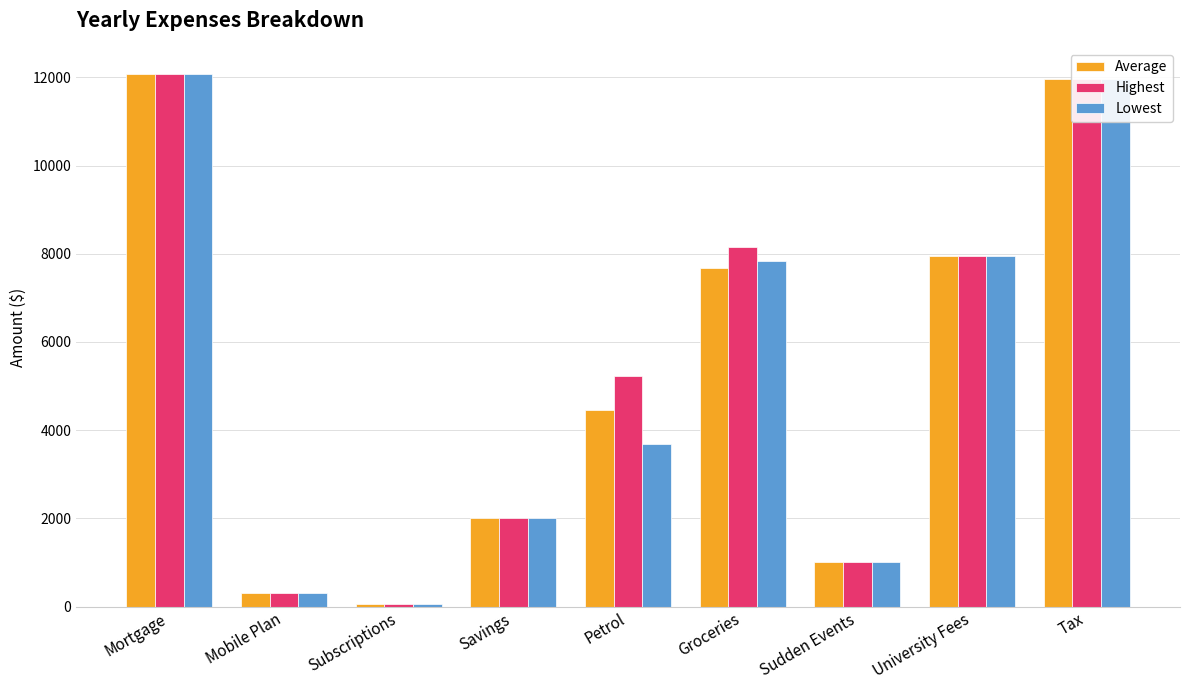

Reading left to right, list all the values displayed in this chart.

Average: Mortgage=12066.0	Mobile Plan=300.0	Subscriptions=65.9	Savings=2000.0	Petrol=4454.0	Groceries=7668.0	Sudden Events=1000.0	University Fees=7938.0	Tax=11965.0
Highest: Mortgage=12066.0	Mobile Plan=300.0	Subscriptions=66.0	Savings=2000.0	Petrol=5219.6	Groceries=8142.0	Sudden Events=1000.0	University Fees=7938.0	Tax=11965.0
Lowest: Mortgage=12066.0	Mobile Plan=300.0	Subscriptions=59.9	Savings=2000.0	Petrol=3688.4	Groceries=7826.0	Sudden Events=1000.0	University Fees=7938.0	Tax=11965.0